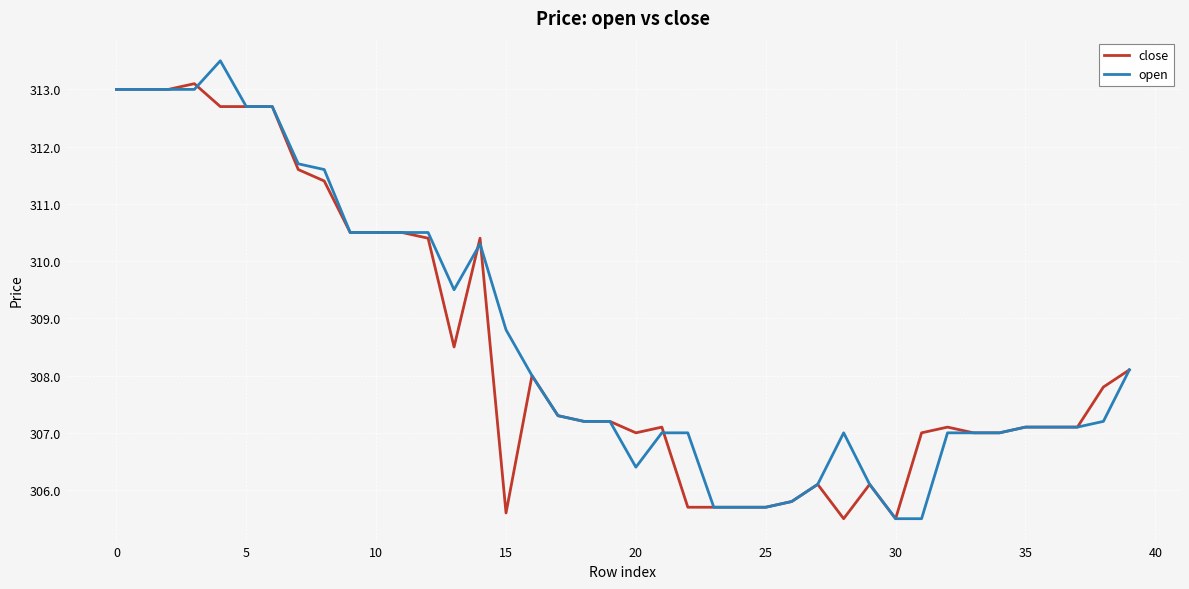

What is the maximum value for open?

313.5